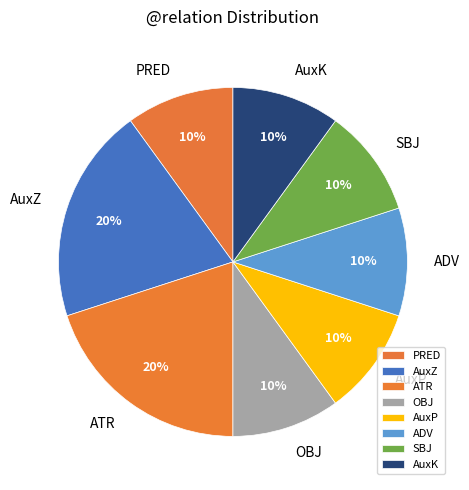

Is there any slice that represents more than half of the pie?

No